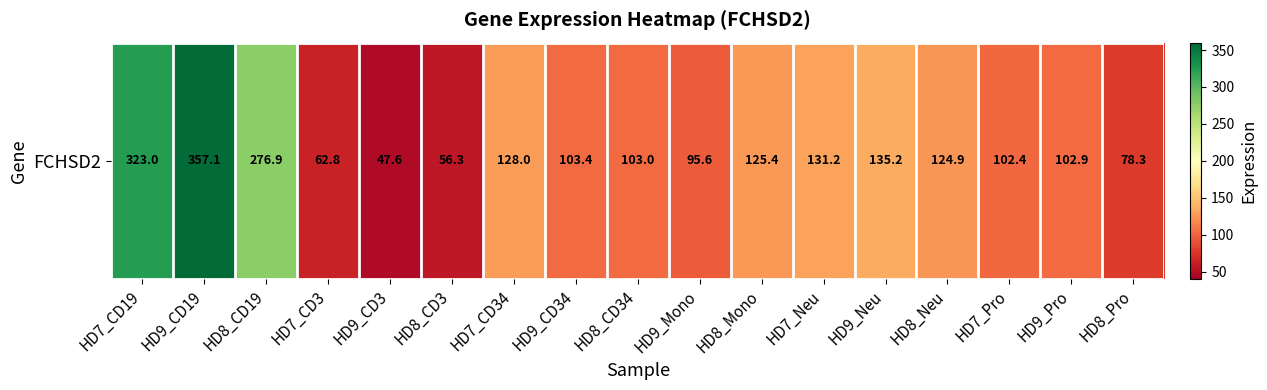

At which label does the data first exceed 103?

HD7_CD19